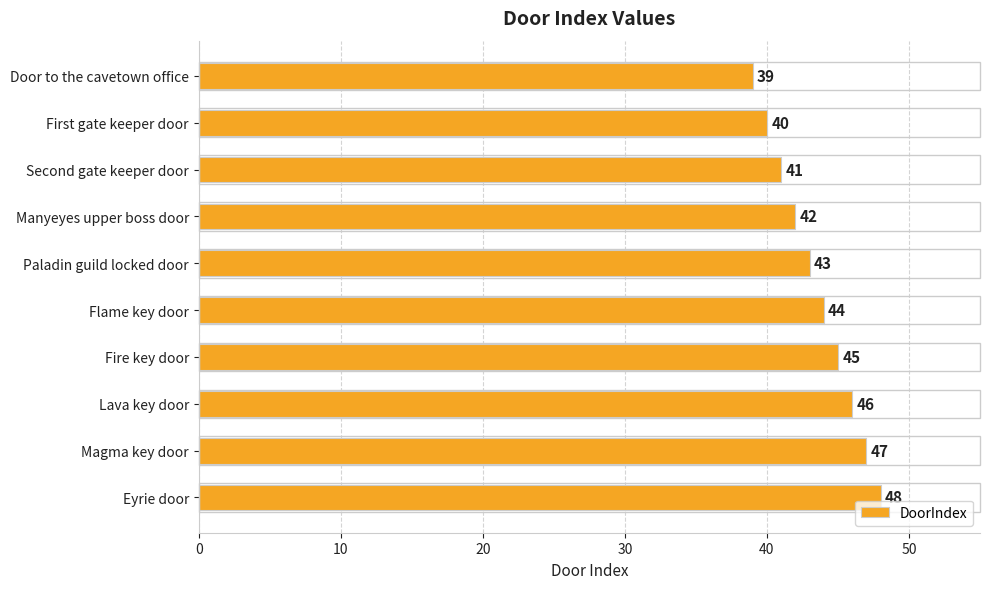

What is the ratio of the value at Second gate keeper door to the value at Manyeyes upper boss door?

1.0